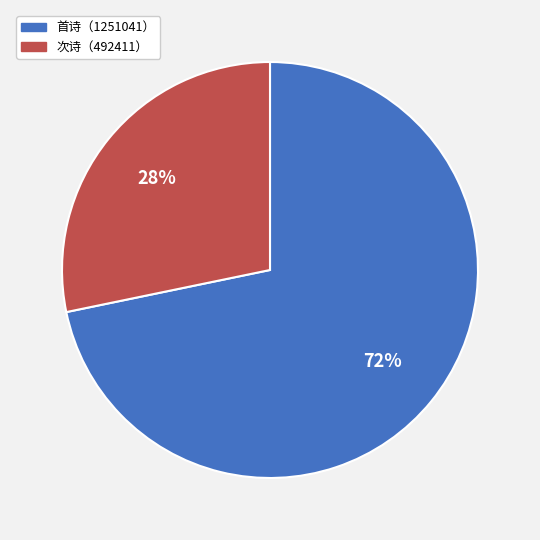

Which category has the smallest portion of the pie?

次诗（492411）